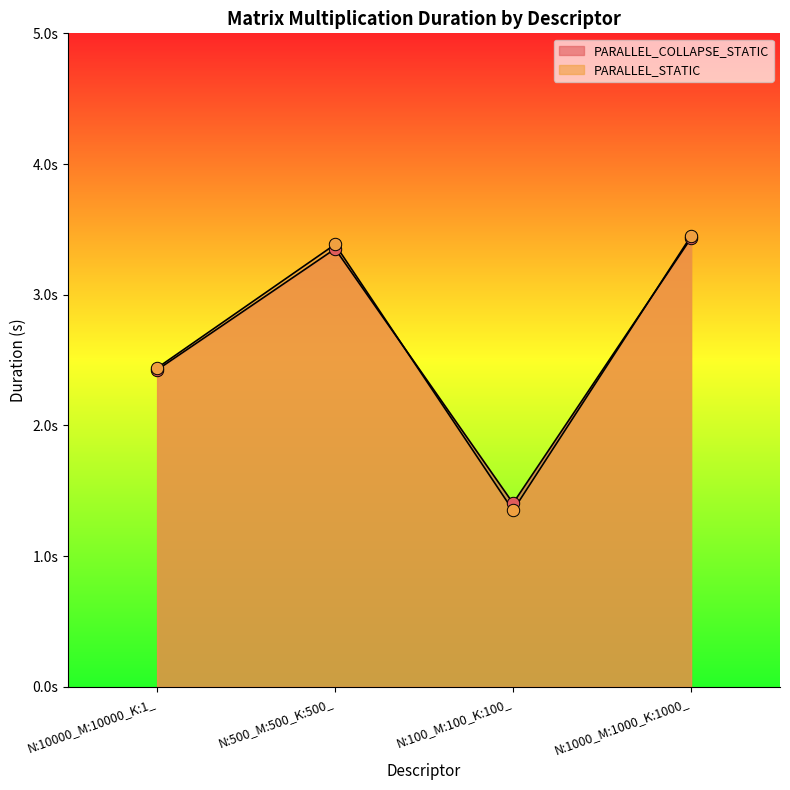

Which series has the largest Y range (max minus min)?

PARALLEL_STATIC